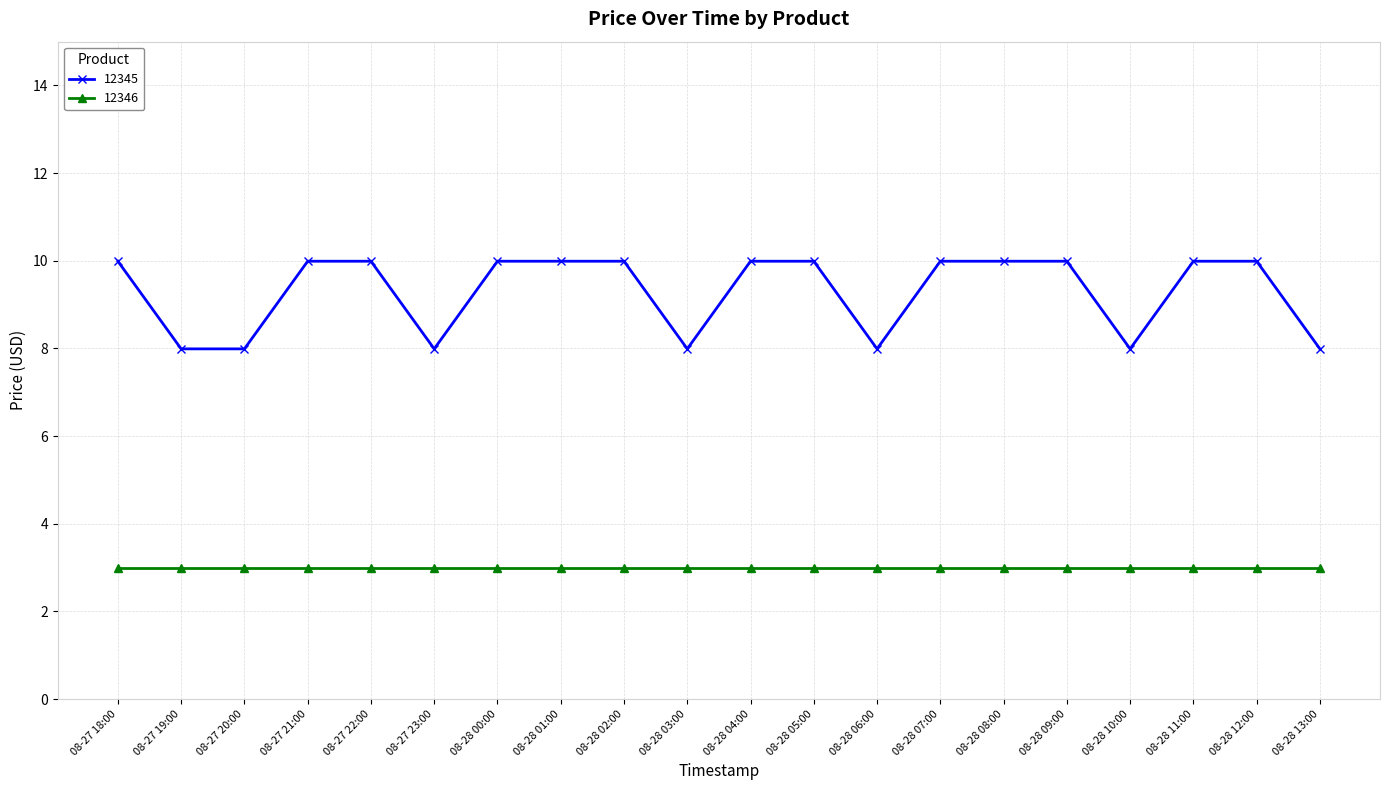

What is the sum of all 12346 values?

59.8